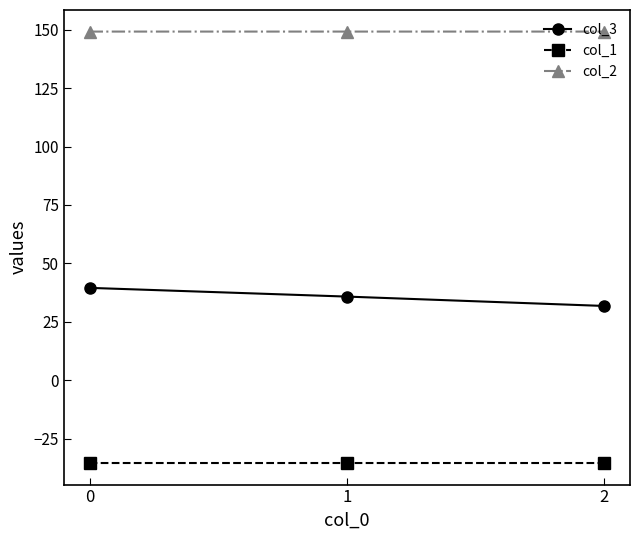

The value of col_3 at 1 is 35.8. True or false?

True